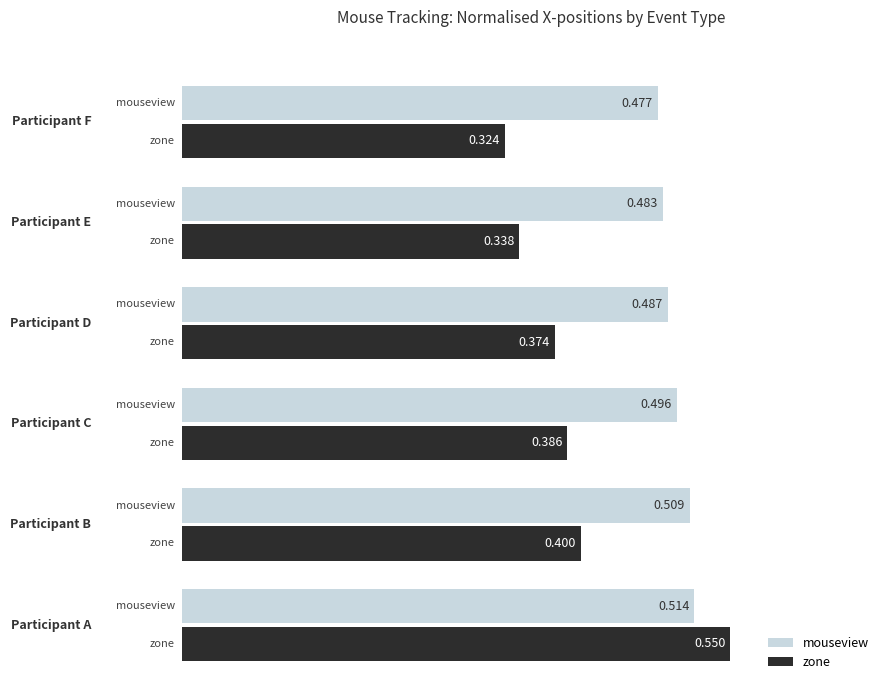

Which series has the widest spread of values?

zone